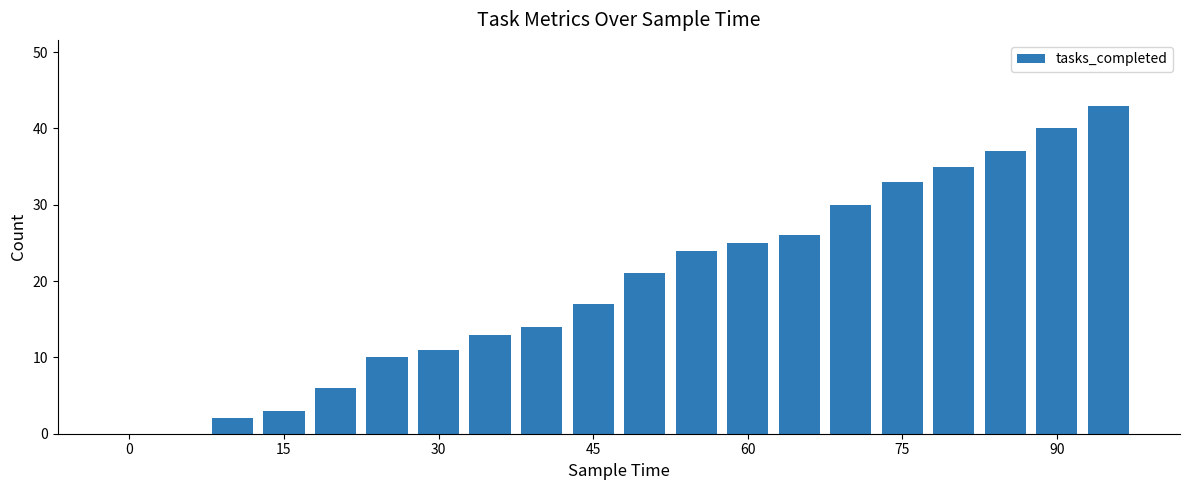

What is the greatest value displayed?

43